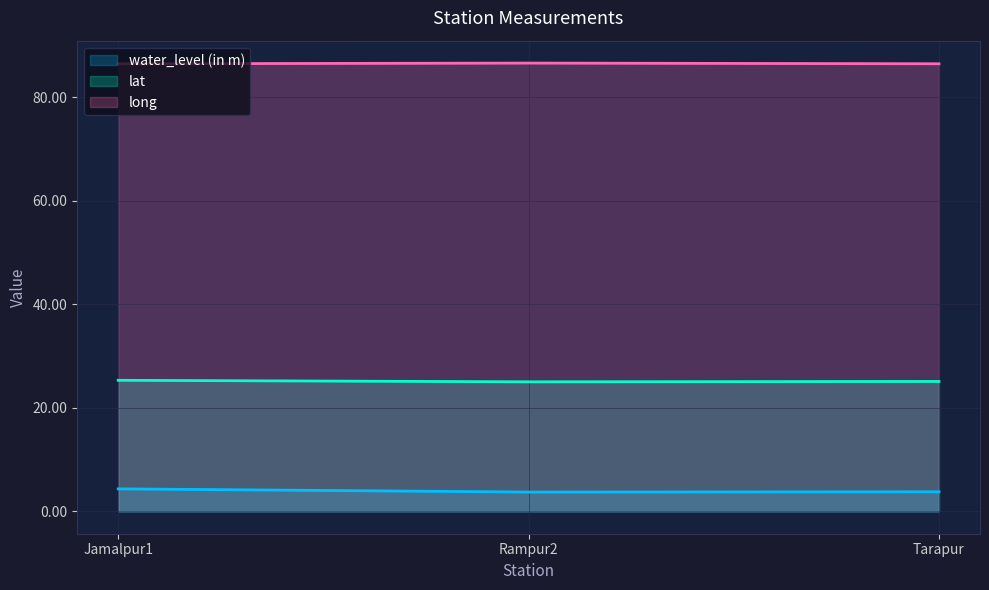

What is the difference between the maximum and minimum values in the long series?

0.1